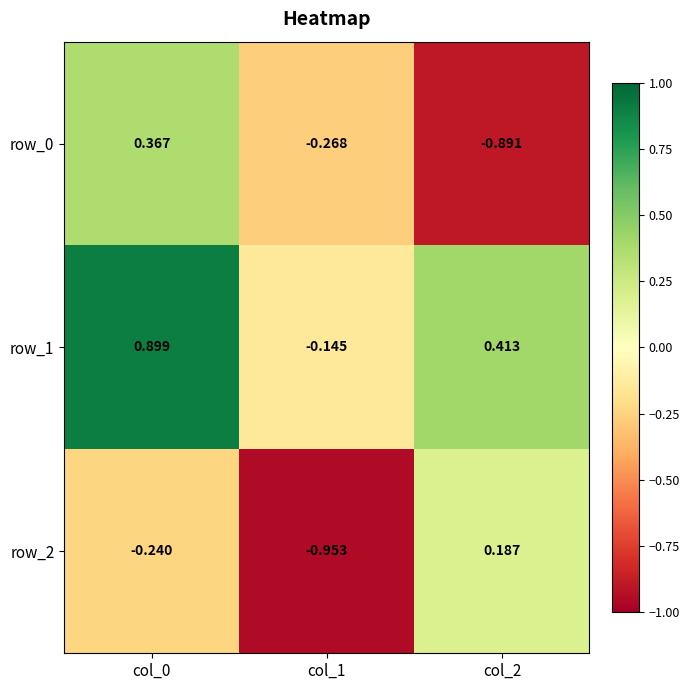

What is the sum of the row_0 values at col_2 and col_1?

-1.2